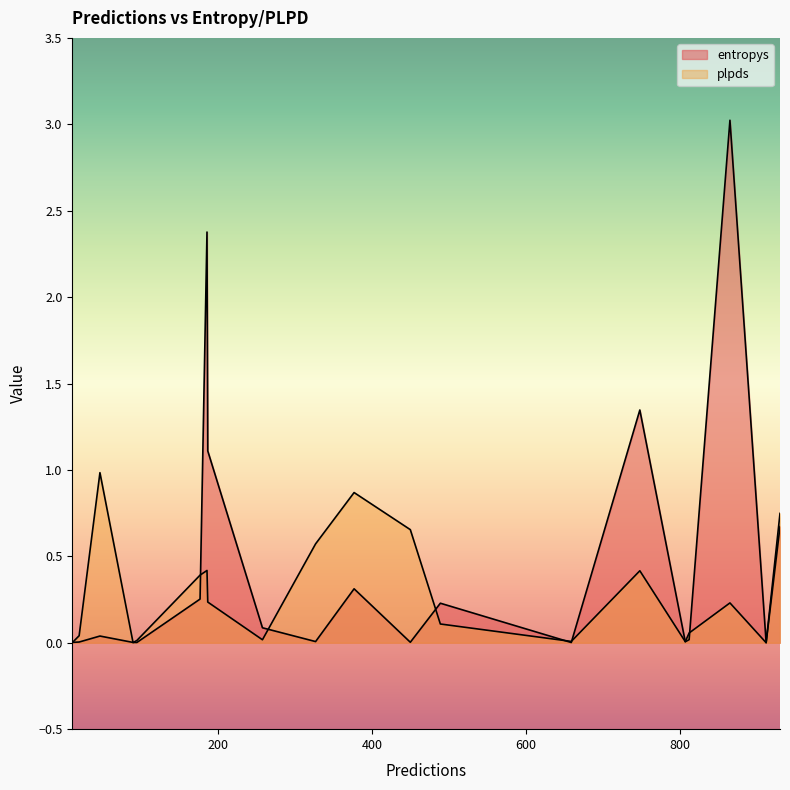

How many times do entropys and plpds cross each other?

10